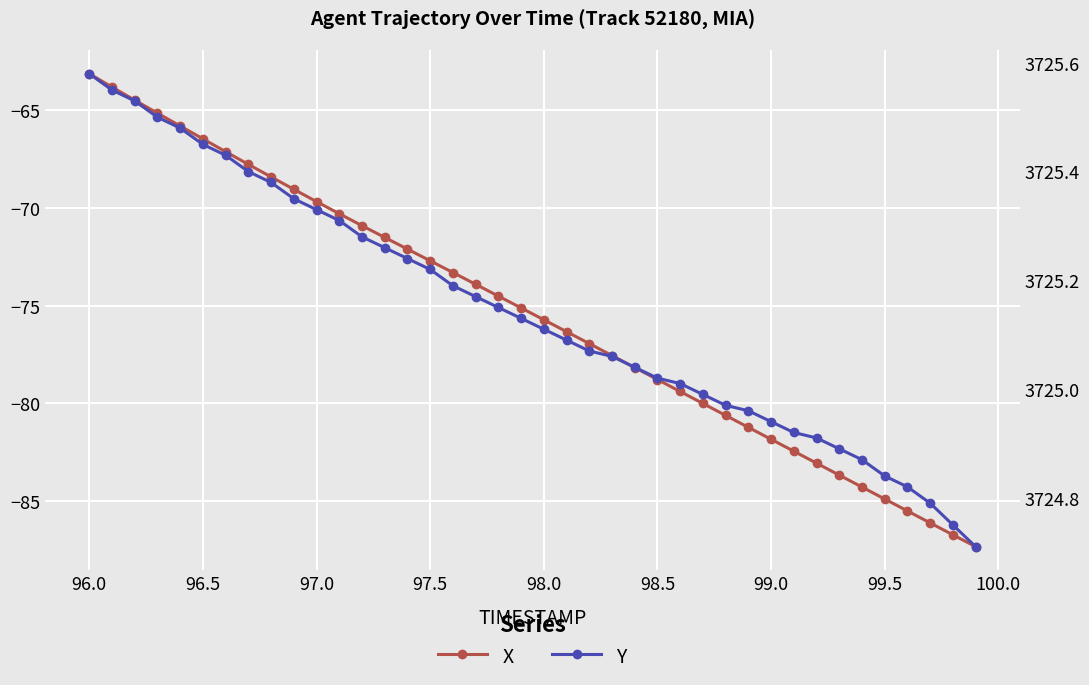

List the series in order of their overall mean, highest first.

Y, X